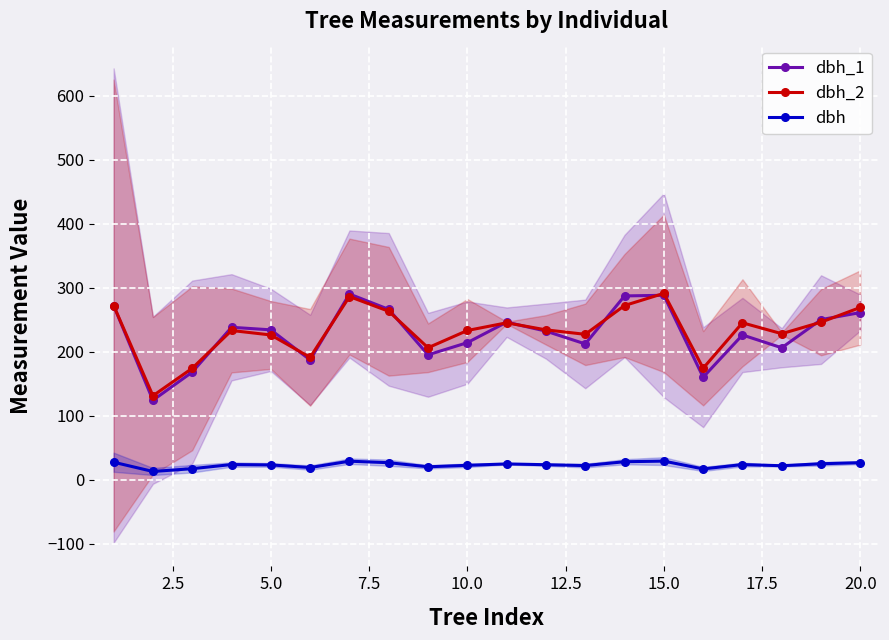

The value of dbh_2 at 10.0 is 160.7. True or false?

False